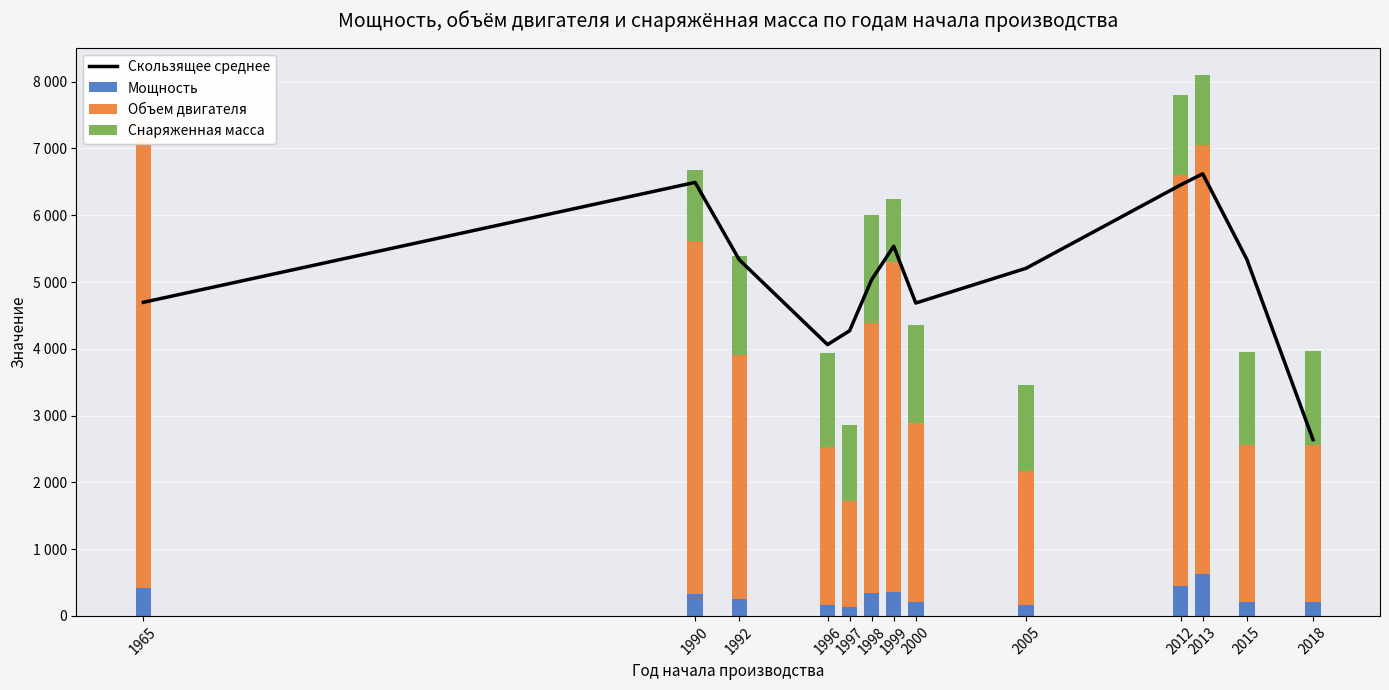

True or false: Снаряженная масса has a value of 2161.4 at 2015.

False